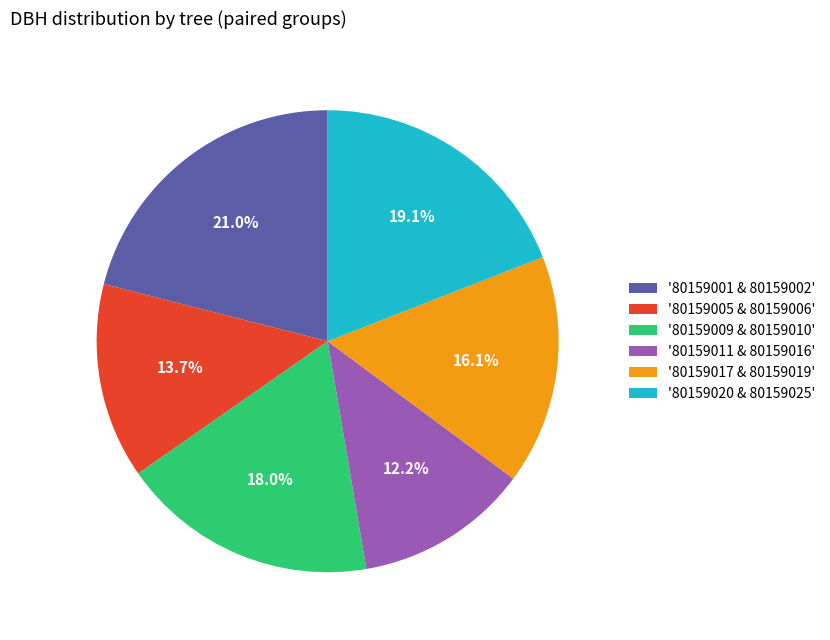

What is the smallest slice in the pie chart?

'80159011 & 80159016'